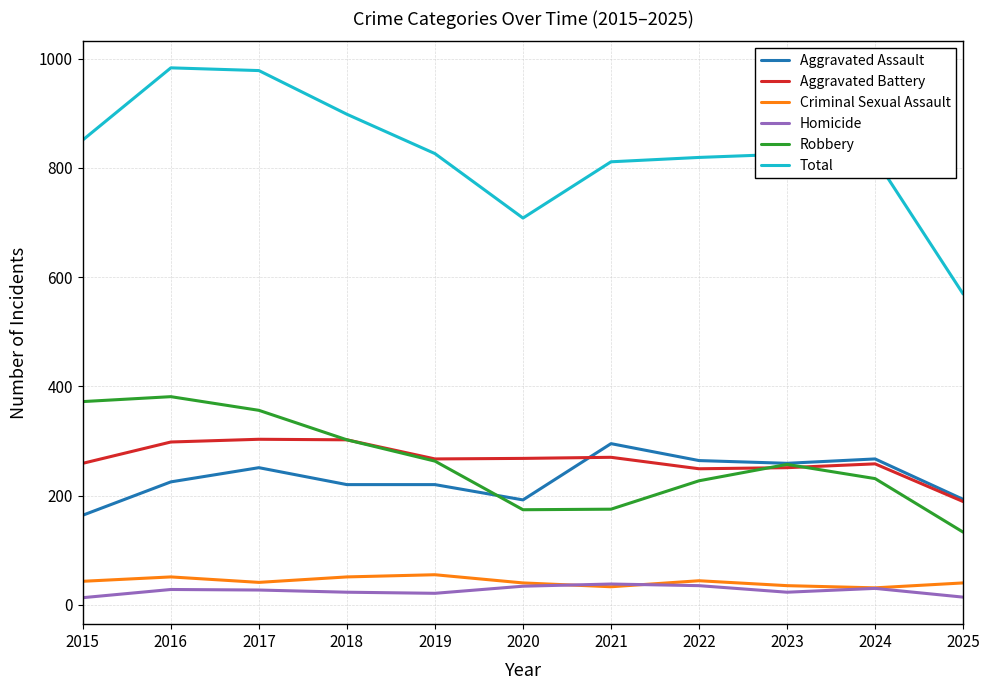

True or false: Criminal Sexual Assault has a value of 51 at 2018.

True